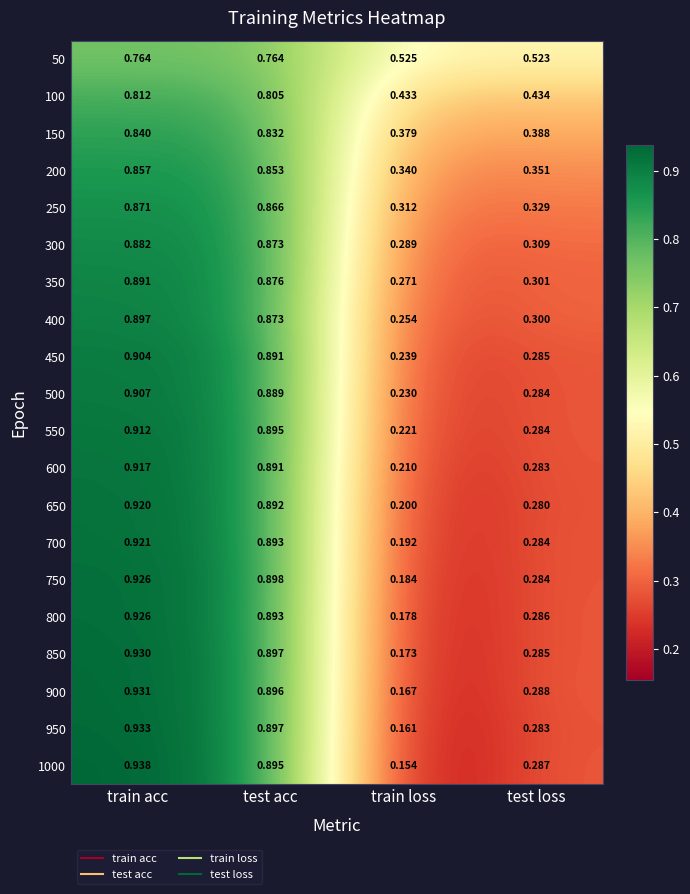

Is the value of 150 at train loss greater than the value of 750 at train loss?

Yes